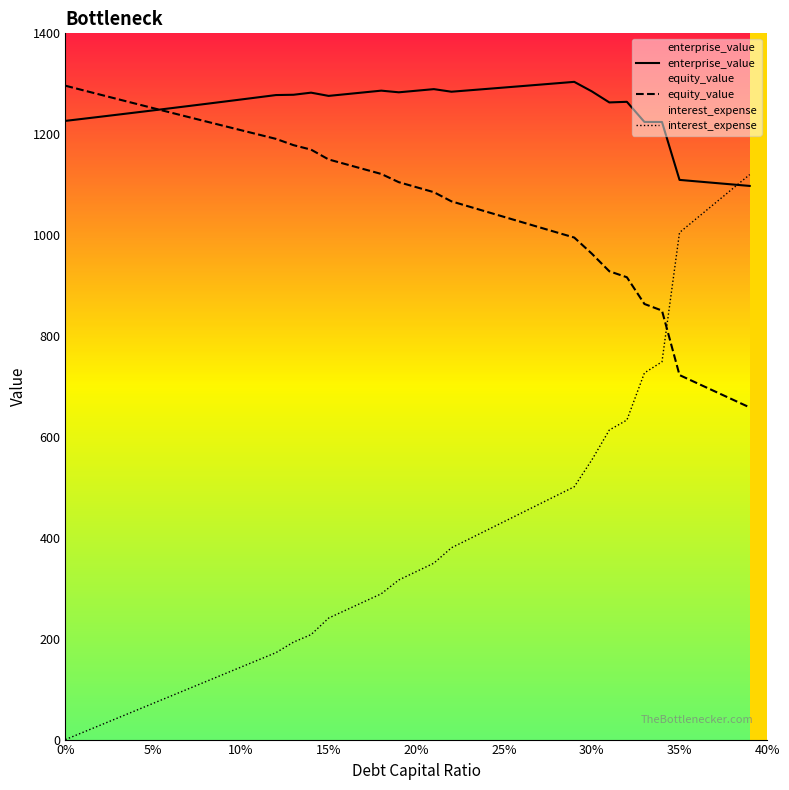

Which series has the largest total across all categories?

enterprise_value